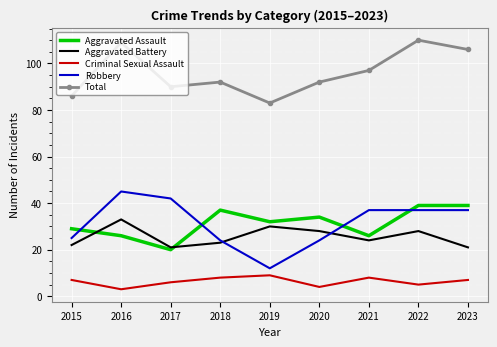

True or false: Total and Aggravated Assault intersect in this chart.

False